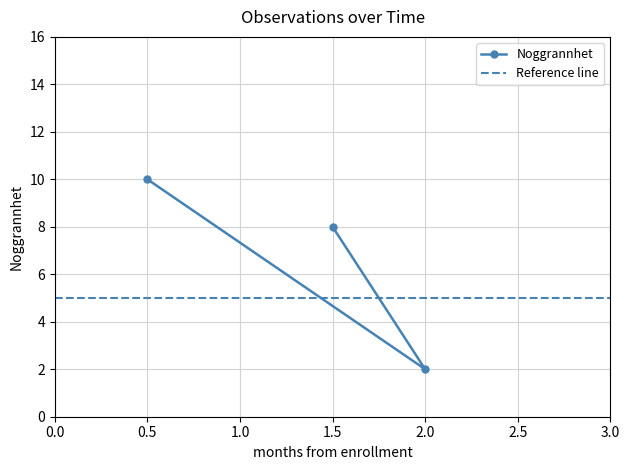

The value of Noggrannhet at 1.5 is 8. True or false?

True